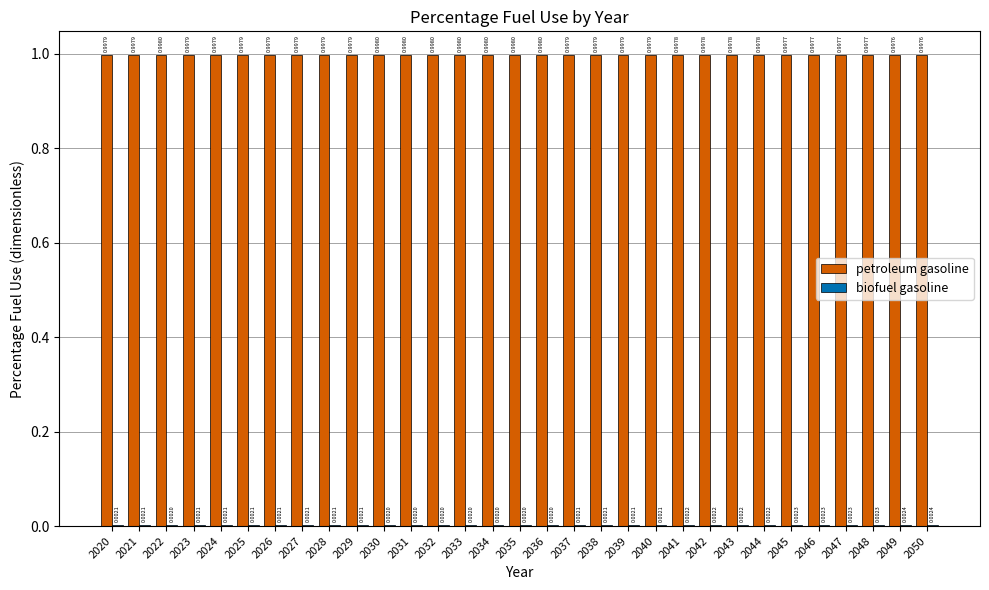

Which series has the largest total across all categories?

petroleum gasoline